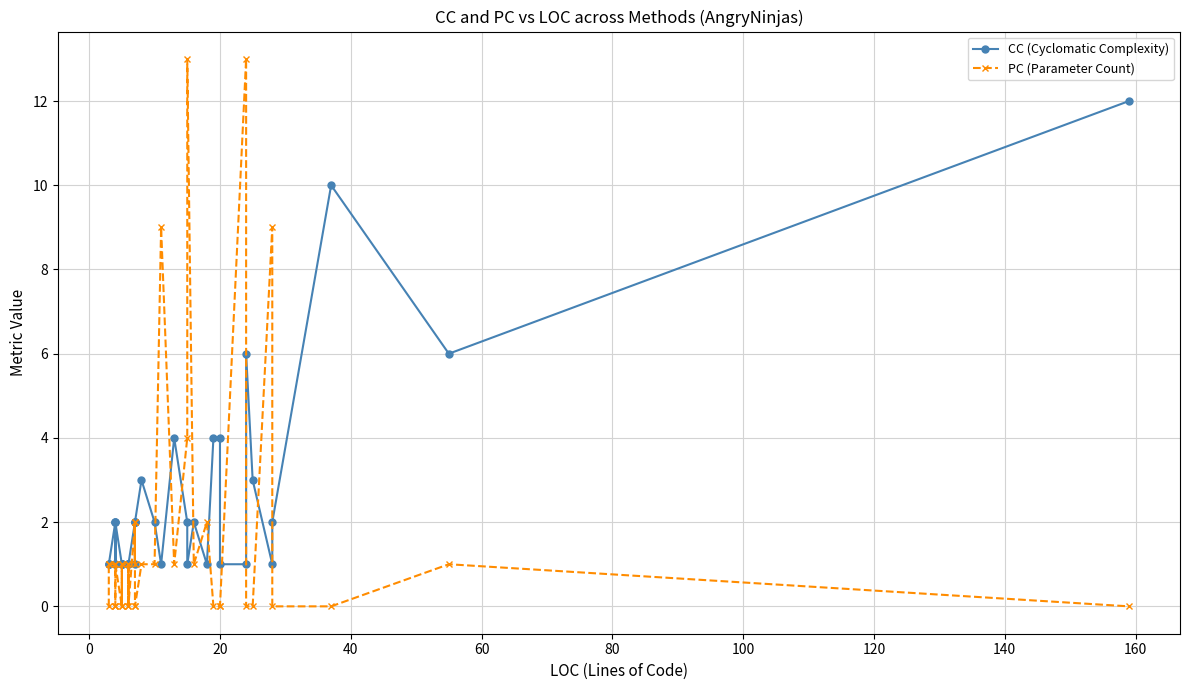

How many times do PC (Parameter Count) and CC (Cyclomatic Complexity) cross each other?

10